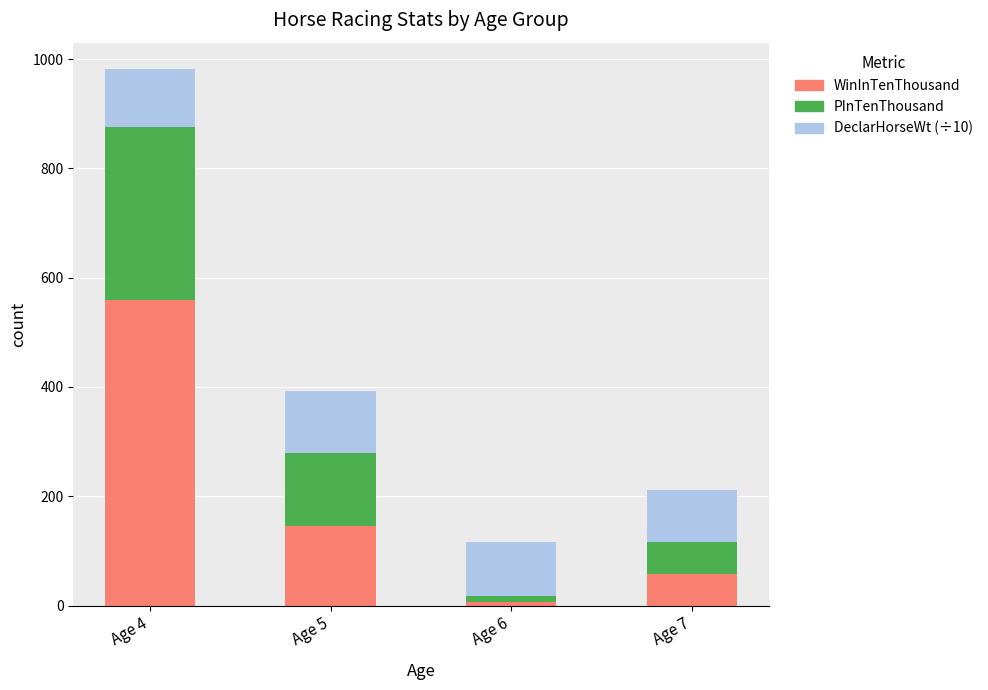

Which category has the lowest value in the WinInTenThousand series?

Age 6